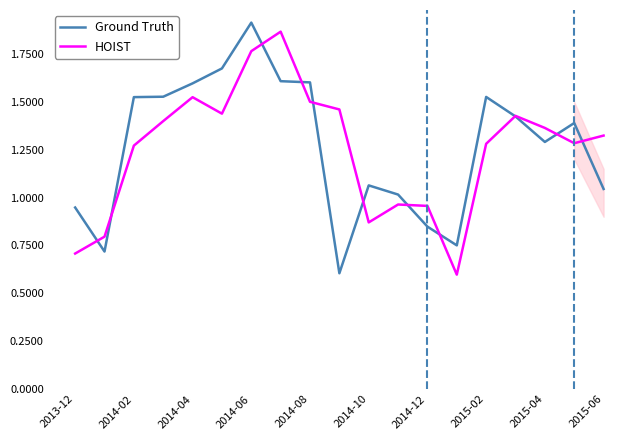

In Ground Truth, how many points are higher than both neighbors (excluding endpoints)?

4